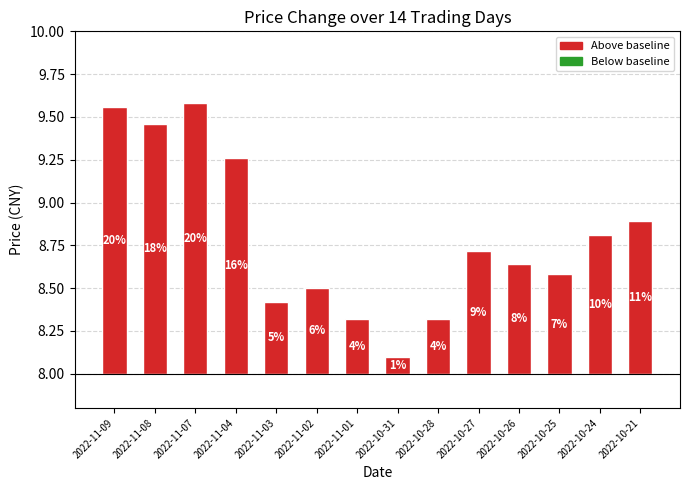

List the labels in order of value, smallest first.

2022-10-31, 2022-11-01, 2022-10-28, 2022-11-03, 2022-11-02, 2022-10-25, 2022-10-26, 2022-10-27, 2022-10-24, 2022-10-21, 2022-11-04, 2022-11-08, 2022-11-09, 2022-11-07